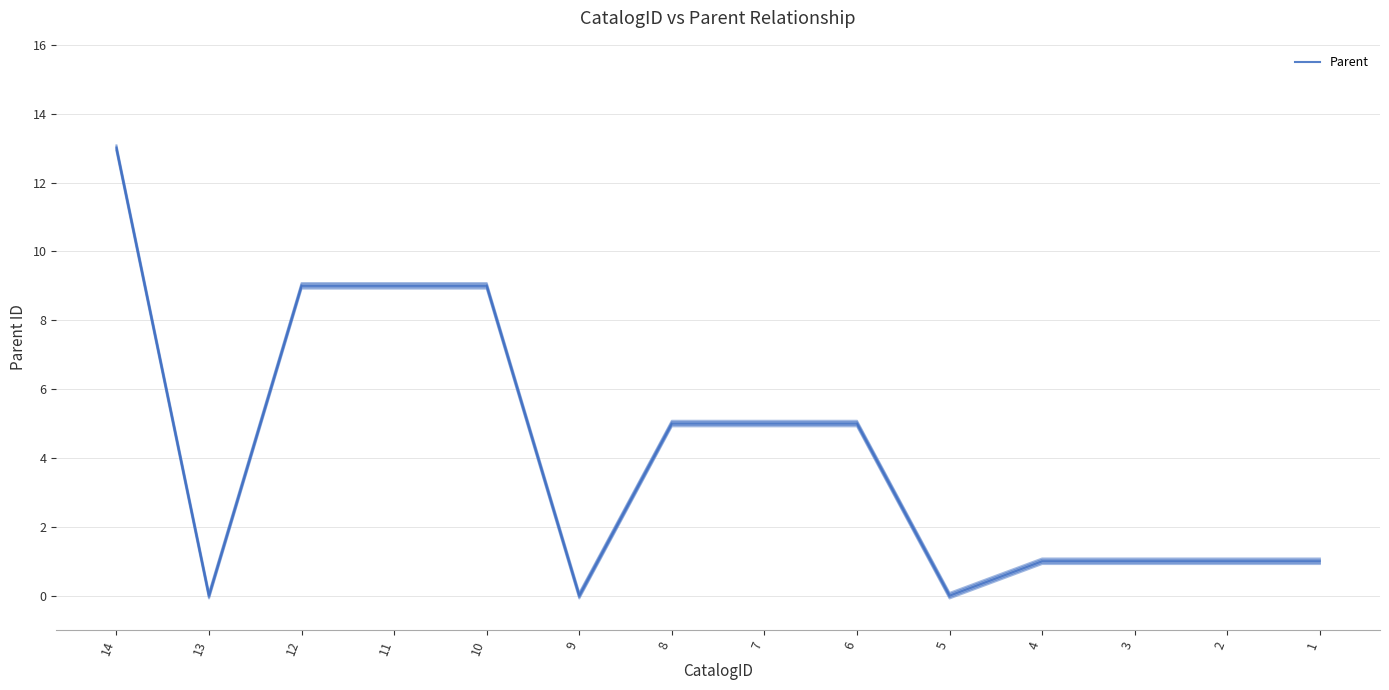

How many data points does each series have?

14